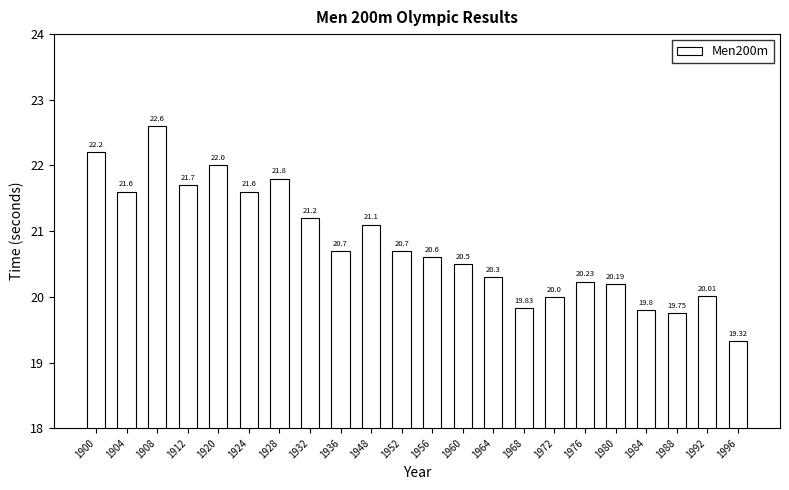

What is the change in value from 1908 to 1996?

-3.3